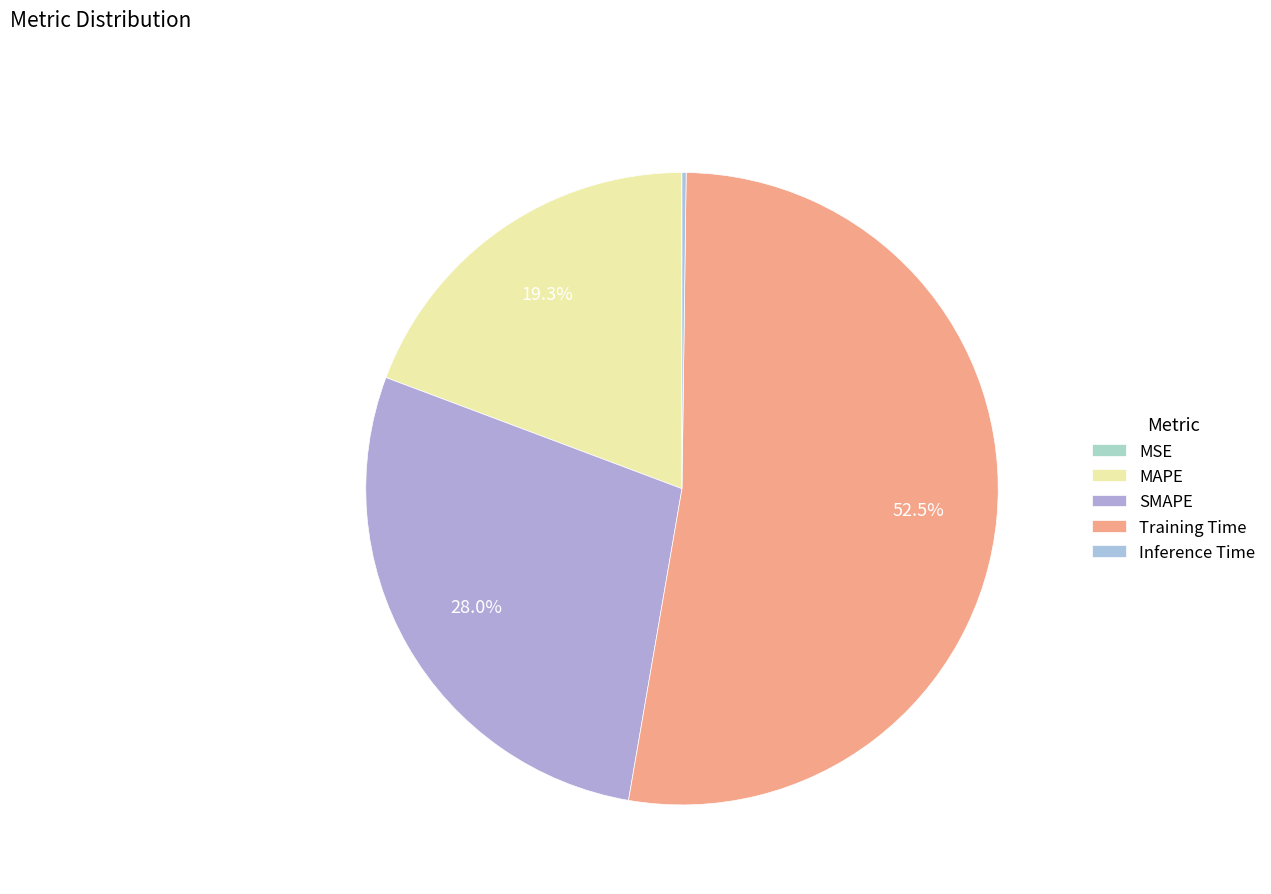

To the nearest percent, what is the average slice percentage?

20%